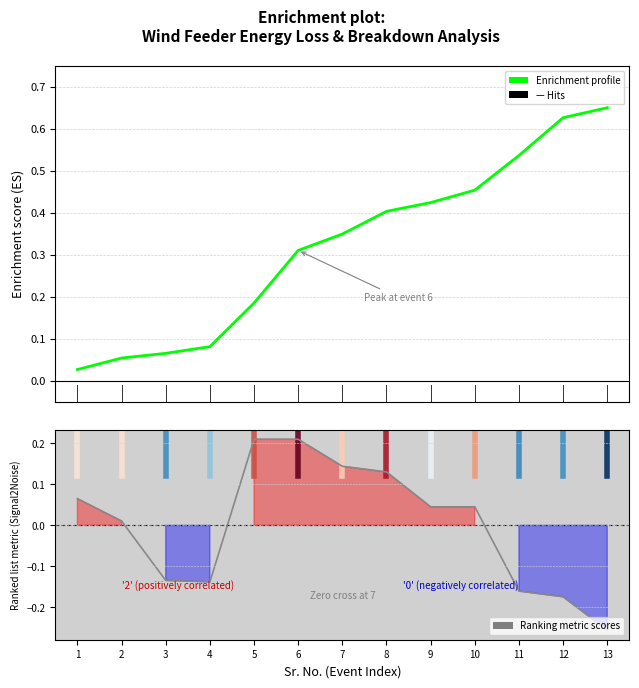

True or false: Enrichment profile has more than 2 interior local peaks.

False